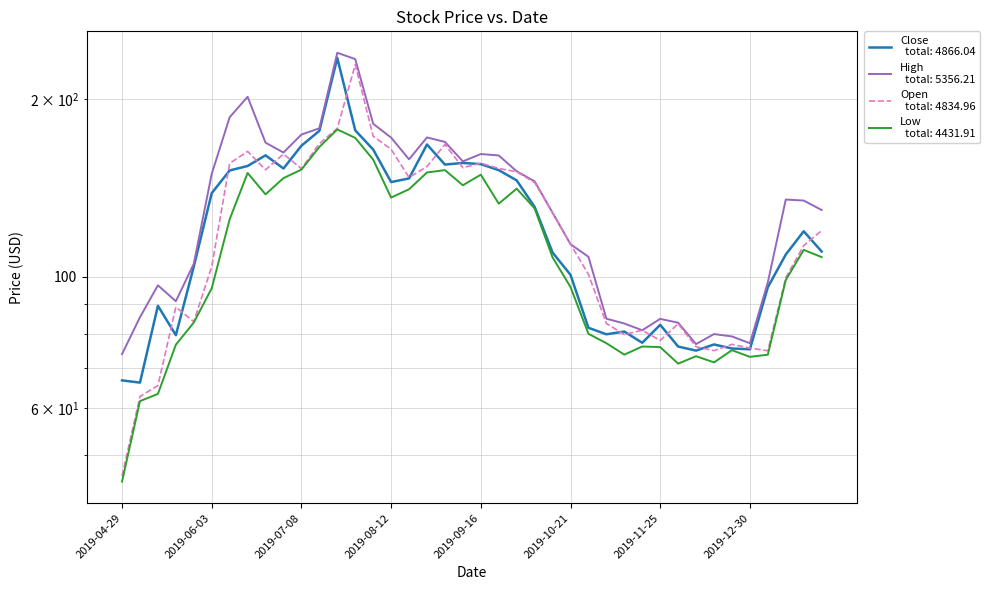

What is the approximate value of Low at 2019-09-02?

151.7